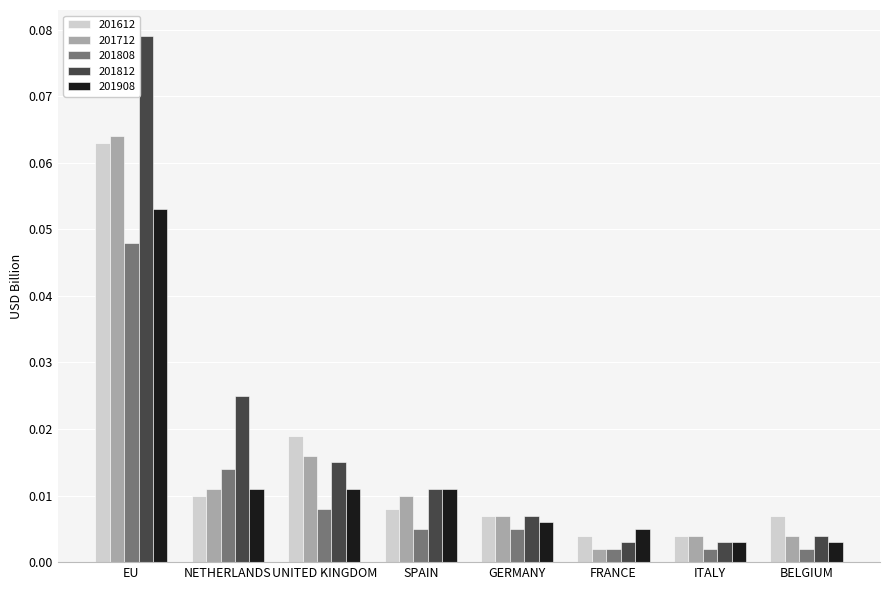

Which series has the widest spread of values?

201812